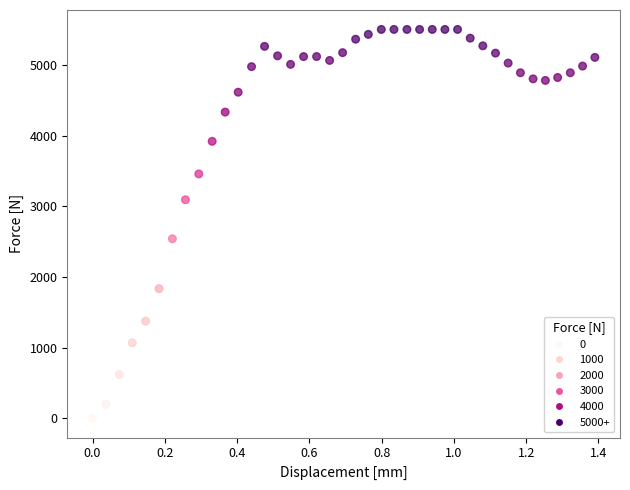

What is the range of Y values (max minus min)?

5504.4